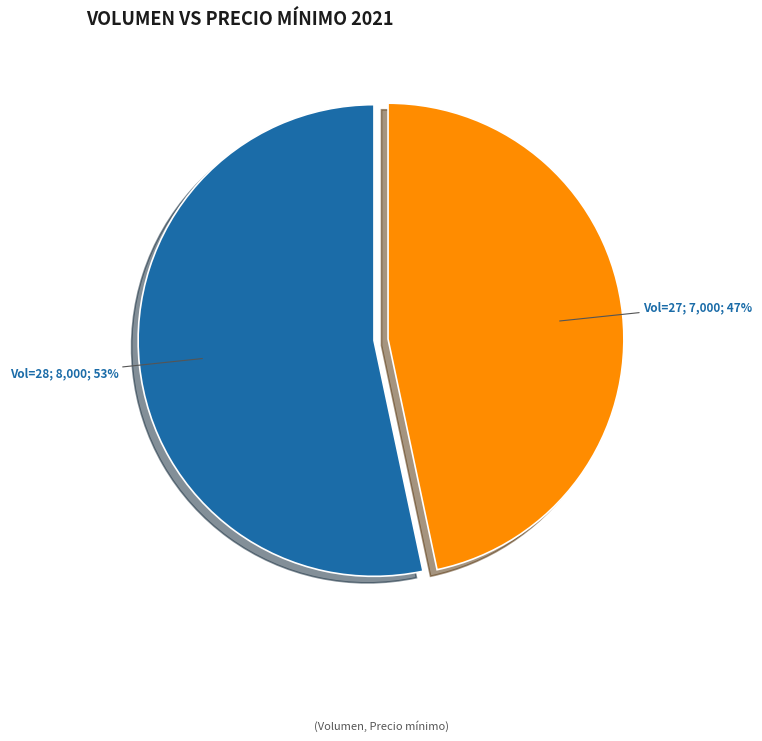

Rank the categories by value from highest to lowest.

Vol=28; 8,000; 53%, Vol=27; 7,000; 47%